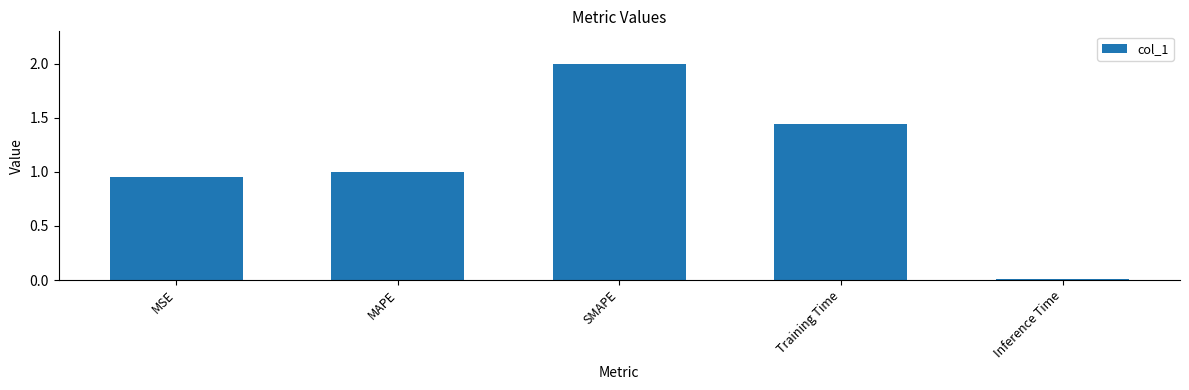

What is the change in value from MAPE to SMAPE?

+1.0